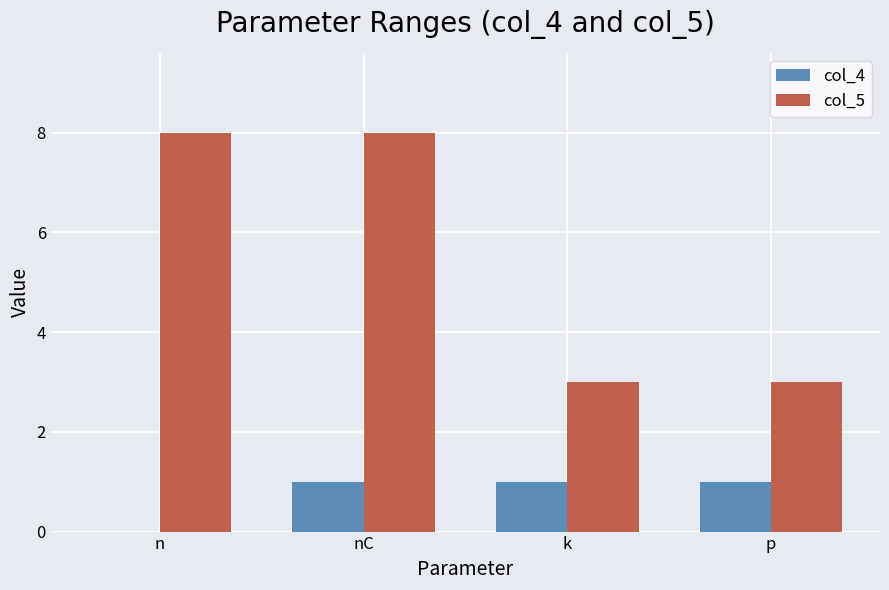

How many col_5 values are between 3 and 8?

4